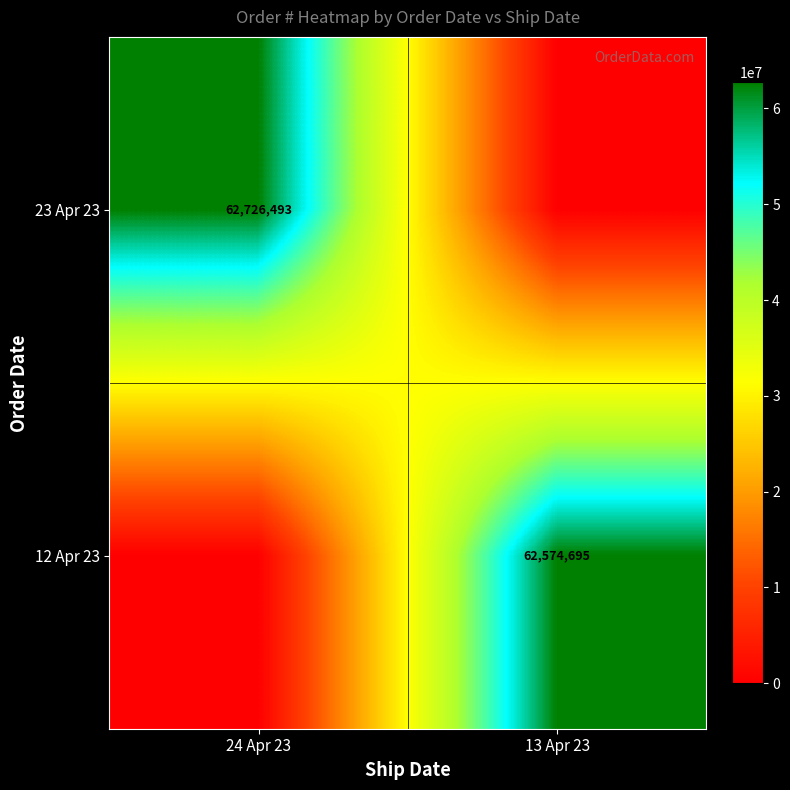

Is it true that 23 Apr 23 equals 87537068 at 24 Apr 23?

False